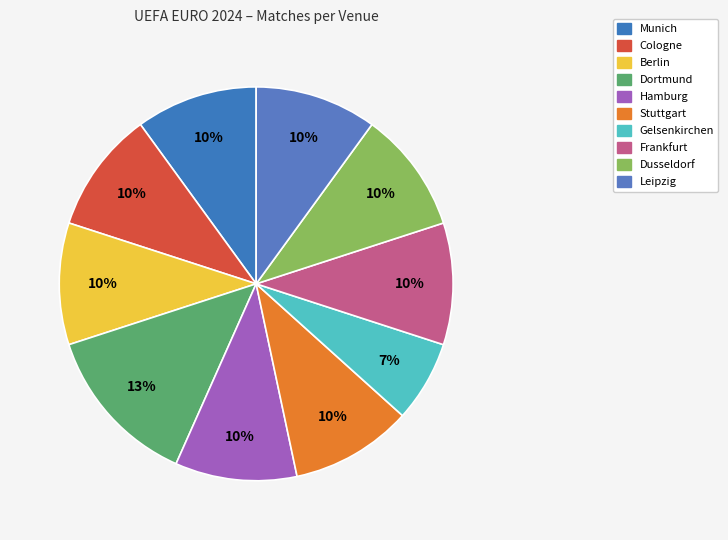

To the nearest percent, what is the combined percentage of Dortmund and Gelsenkirchen?

20%